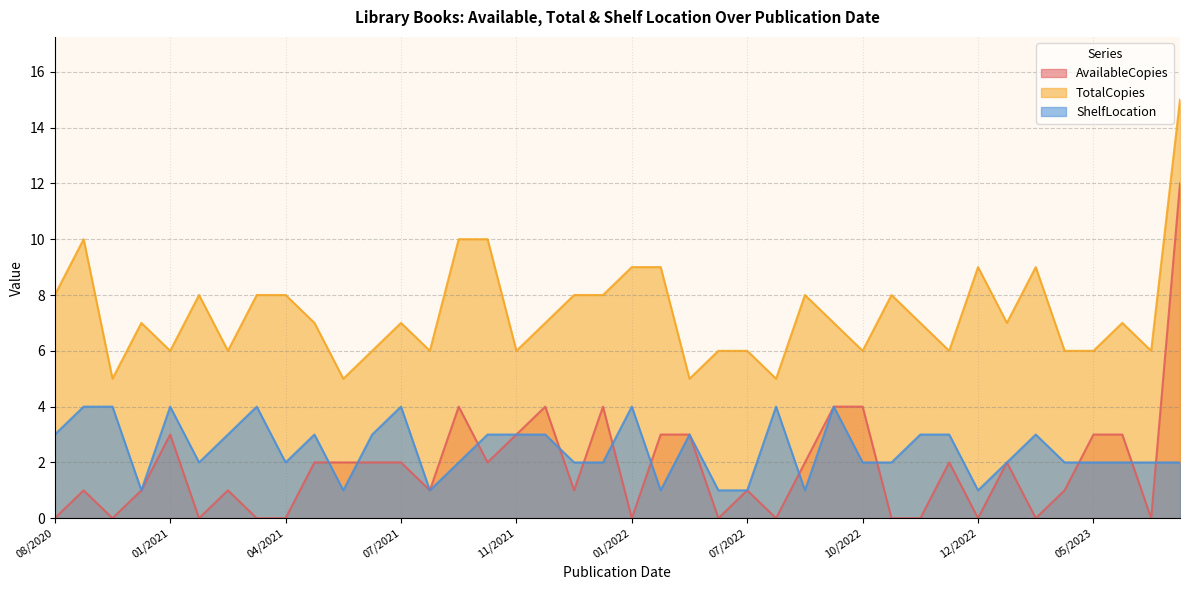

List the series in order of their peak value, lowest first.

ShelfLocation, AvailableCopies, TotalCopies